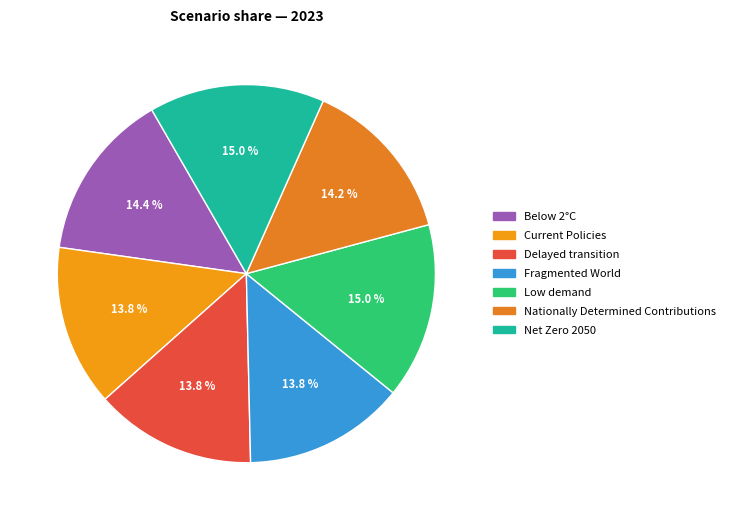

Does Net Zero 2050 account for over 50% of the chart?

No